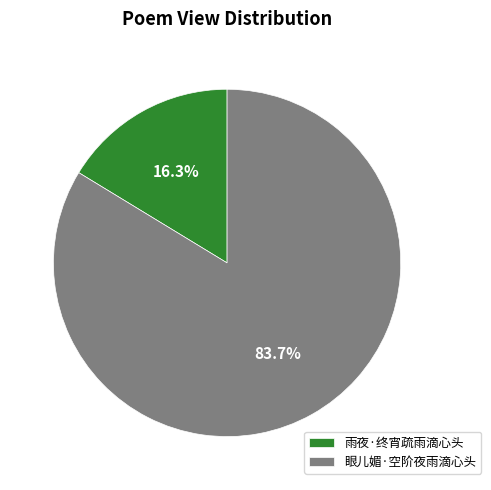

True or false: 眼儿媚·空阶夜雨滴心头 accounts for 84% of the total.

True